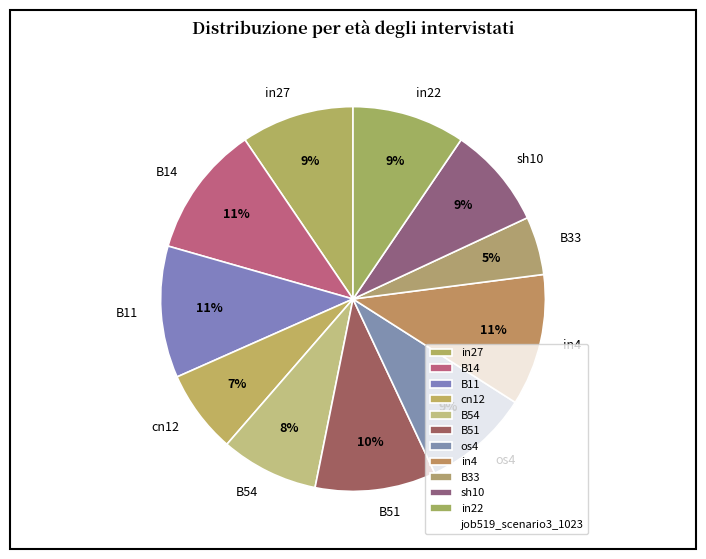

How many segments does this pie chart have?

11